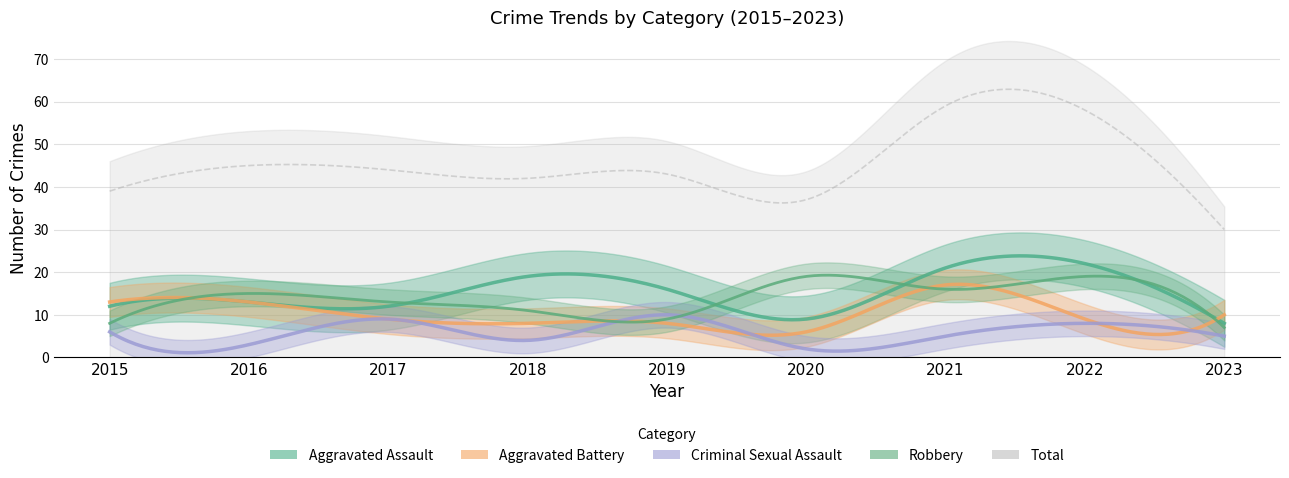

Which label corresponds to the largest value in the chart?

2021